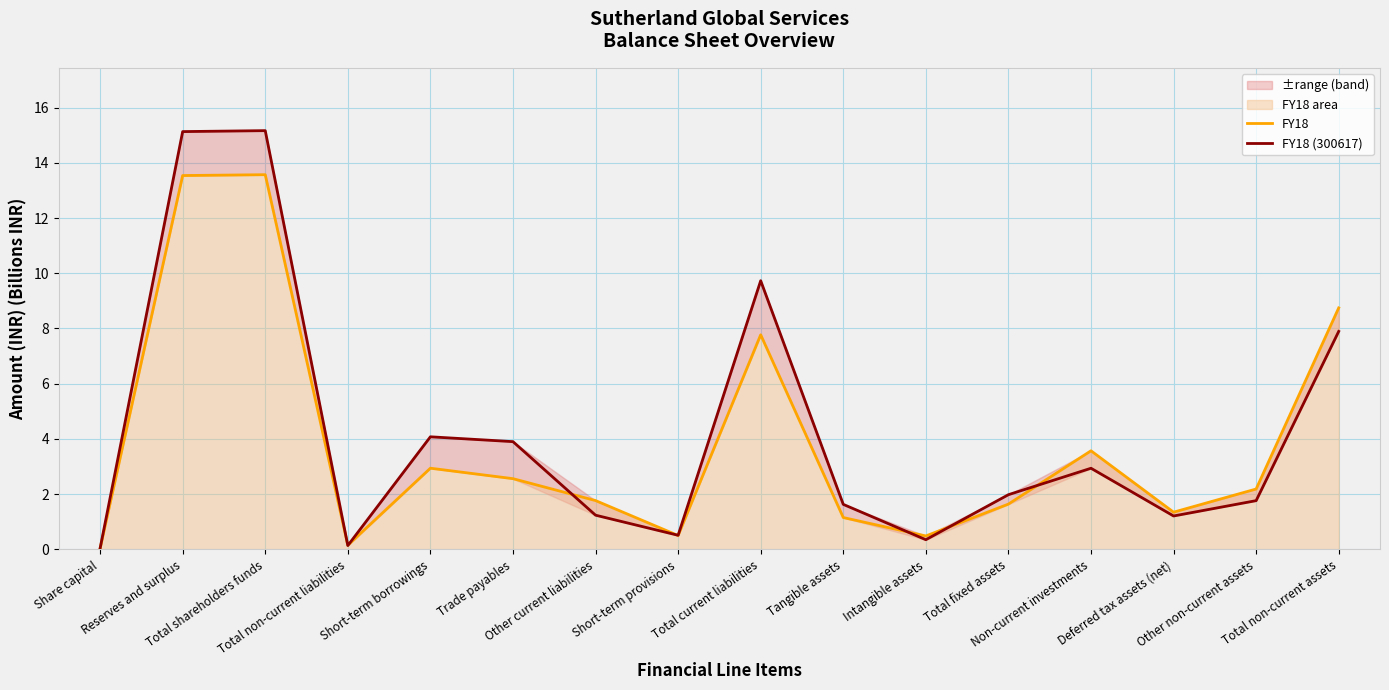

Rank the series by their maximum value, from lowest to highest.

FY18, FY18 (300617)